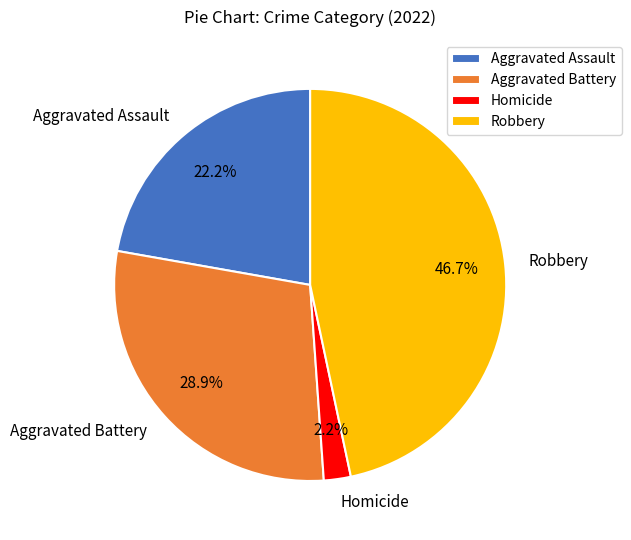

Which category has the smallest portion of the pie?

Homicide